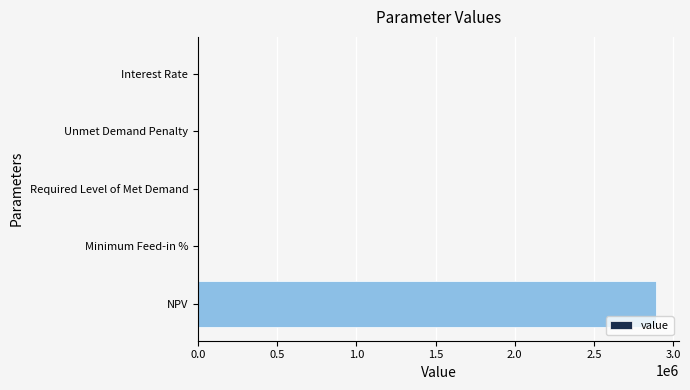

Is it true that the value at NPV is 1192005.7?

False